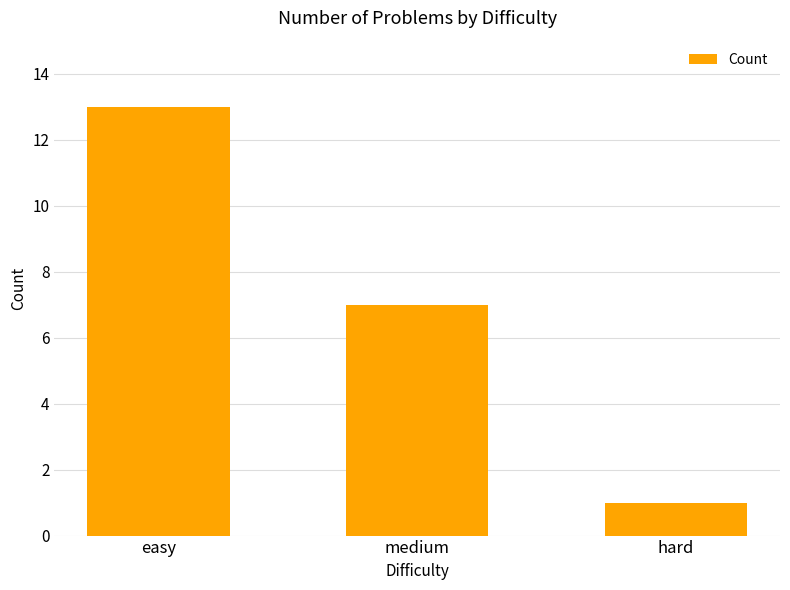

Where is the data nearest to the value 7?

medium